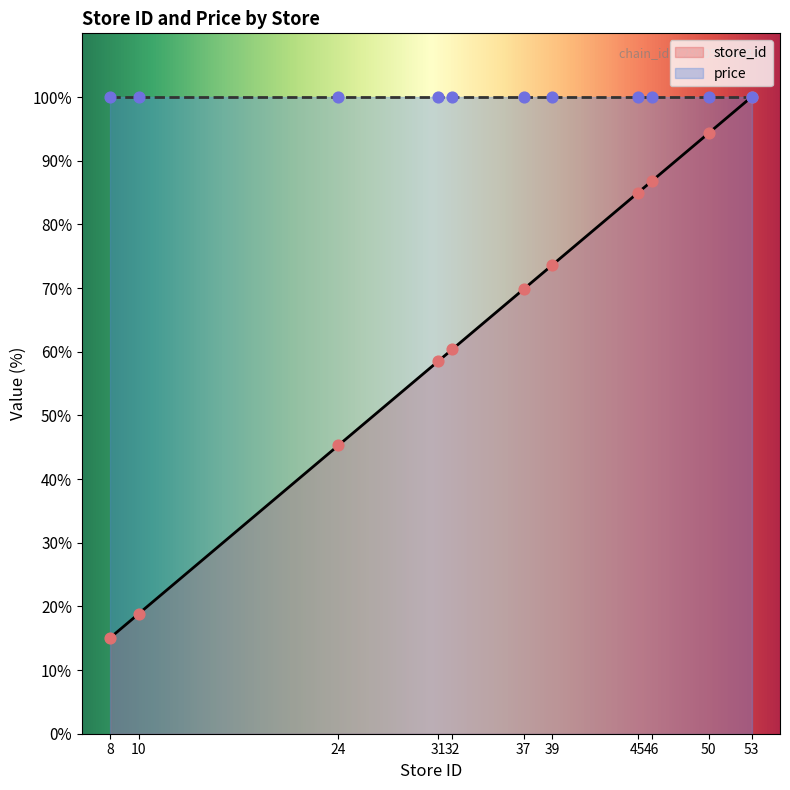

Which has a higher value, 39 or 32?

39